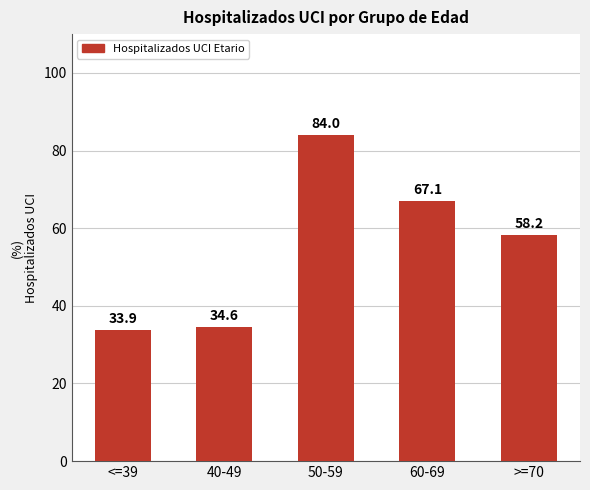

What is the change in value from 60-69 to >=70?

-8.9